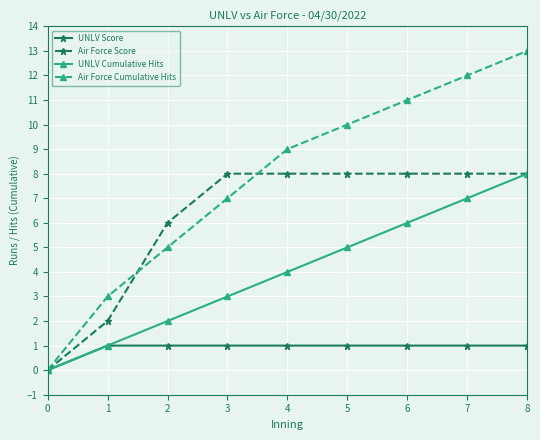

Reading left to right, extract all data points from this chart.

UNLV Score: 0	1	1	1	1	1	1	1	1
Air Force Score: 0	2	6	8	8	8	8	8	8
UNLV Cumulative Hits: 0	1	2	3	4	5	6	7	8
Air Force Cumulative Hits: 0	3	5	7	9	10	11	12	13